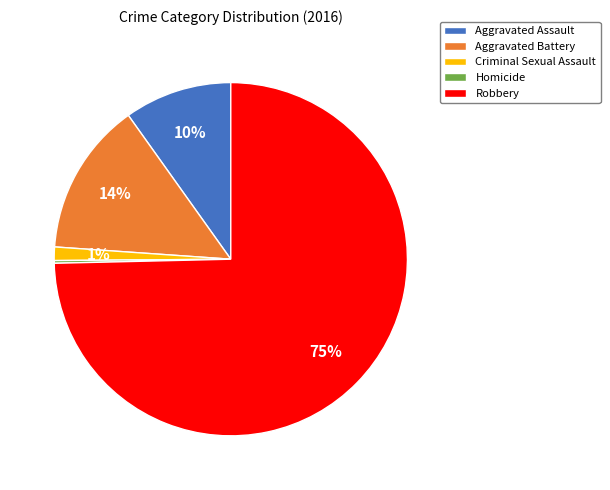

To the nearest percent, what is the difference between the Aggravated Assault and Criminal Sexual Assault slice percentages?

9%